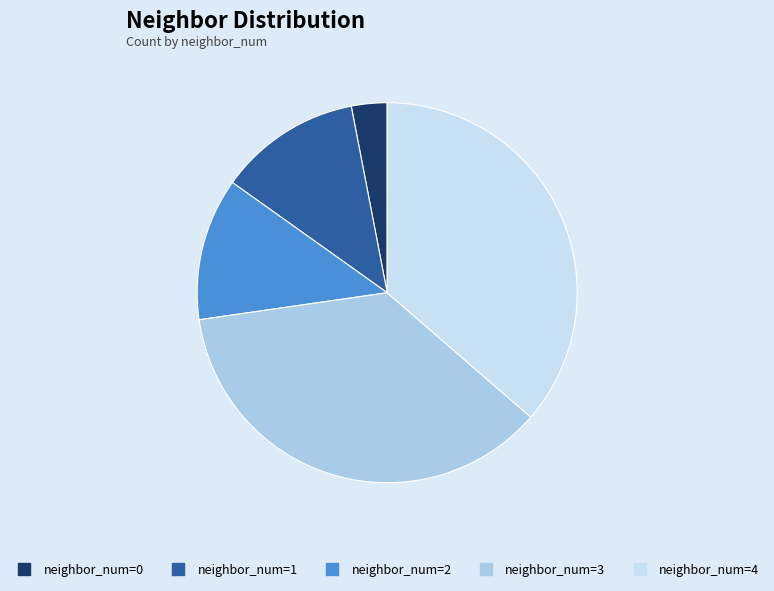

Count the number of slices in the pie.

5